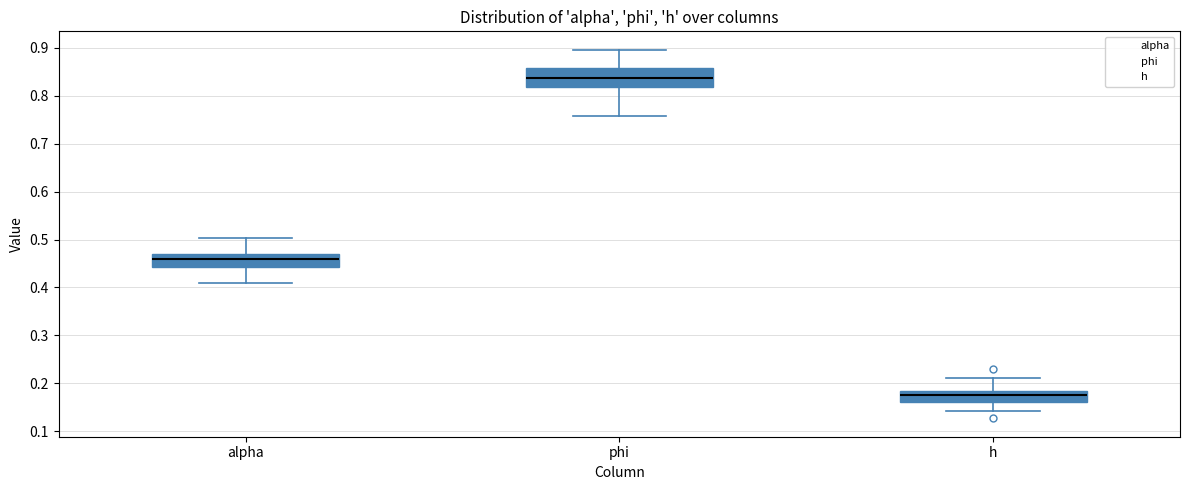

Which box is the tallest, from its lower edge to its upper edge?

phi